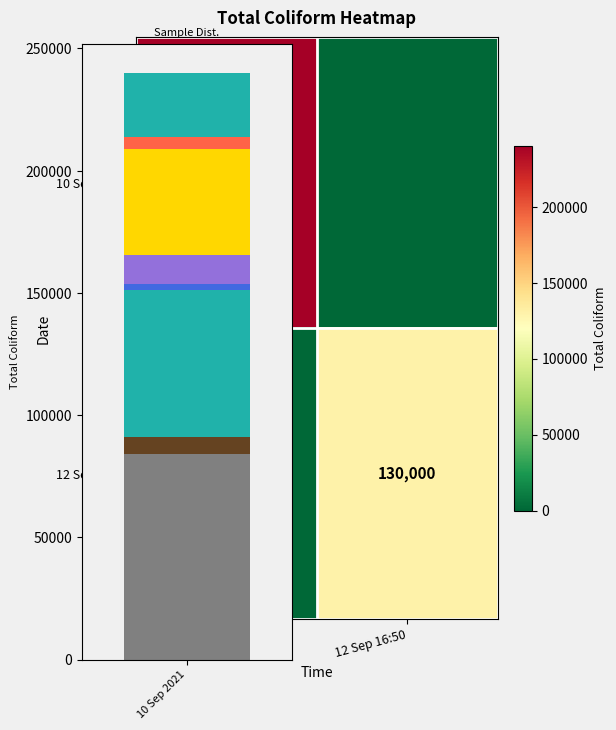

What is the total value across all series at 12 Sep 16:50?

130000